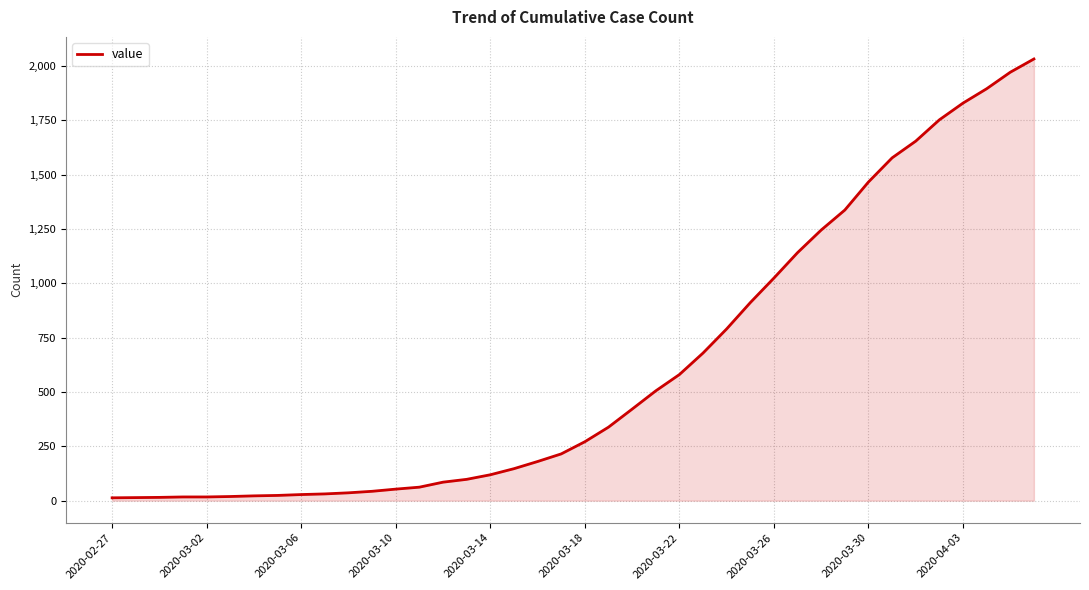

What is the greatest value displayed?

2032